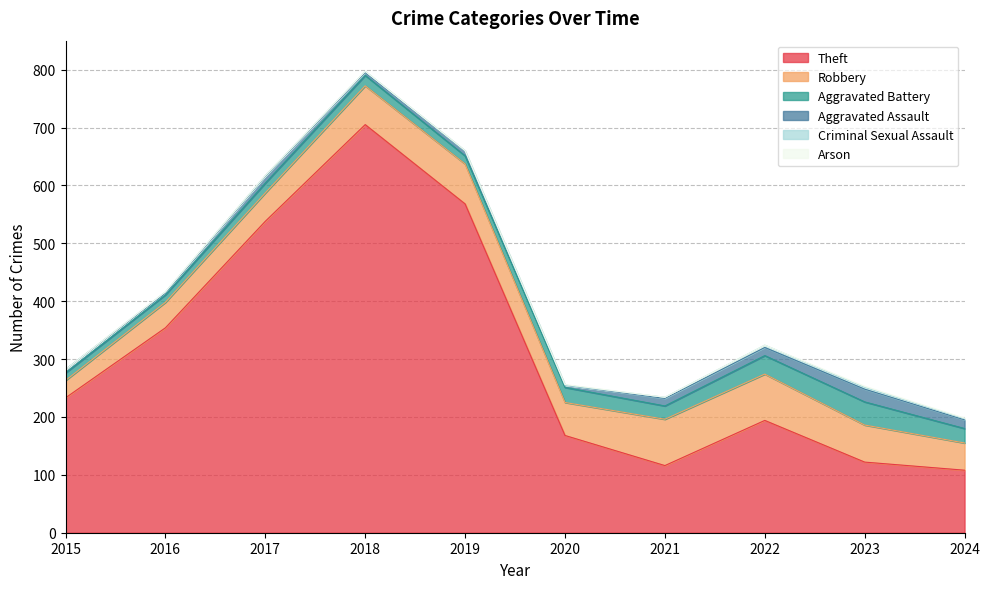

Reading right to left, extract all data points from this chart.

Theft: 108	122	194	116	168	568	705	538	354	233
Robbery: 47	64	80	80	57	69	67	49	44	30
Aggravated Battery: 25	40	32	23	26	14	18	17	13	13
Aggravated Assault: 15	22	14	13	4	8	5	12	3	6
Criminal Sexual Assault: 2	3	4	2	0	1	2	1	2	0
Arson: 1	2	0	0	1	0	0	0	0	0